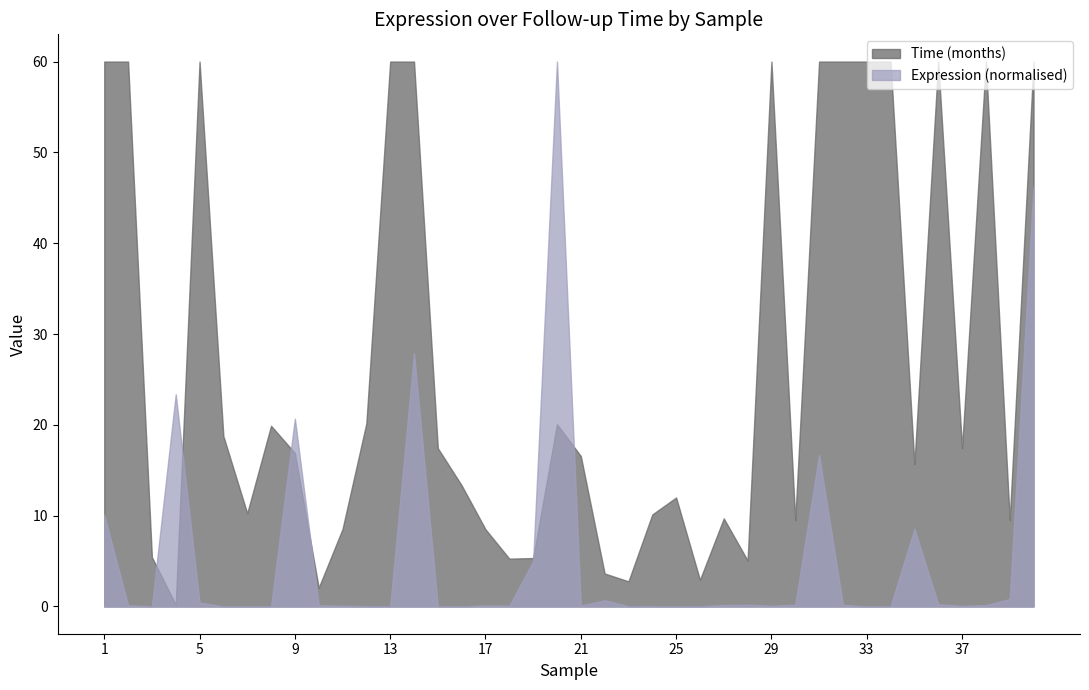

What is the maximum value shown in the chart?

60.0